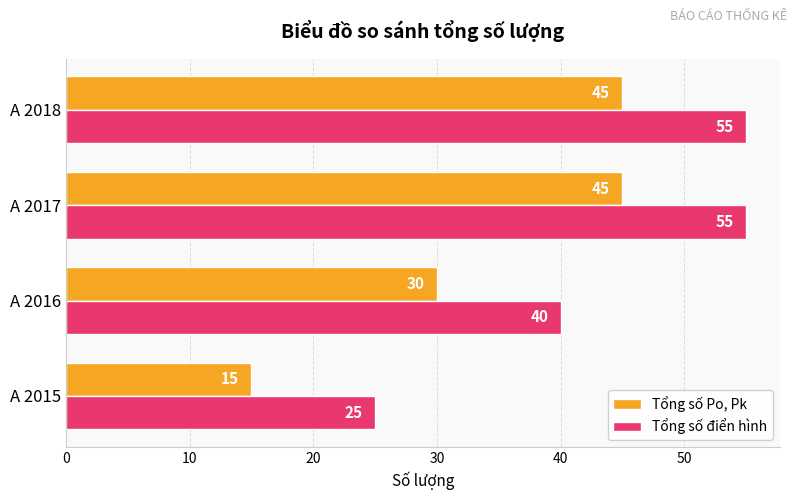

Count the Tổng số Po, Pk values in the range 30 to 45.

3